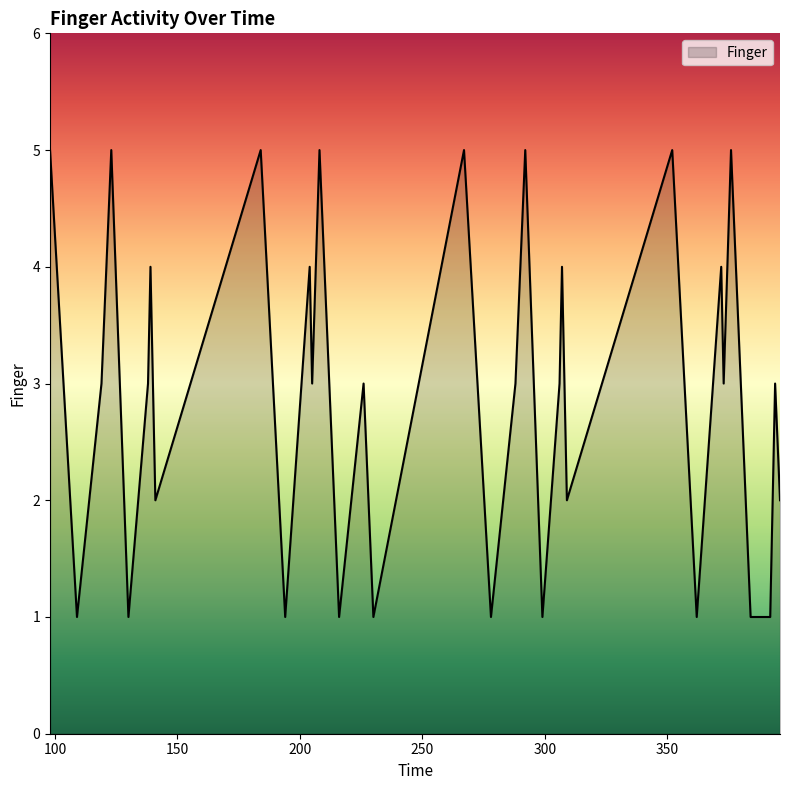

How many distinct data groups are displayed?

1